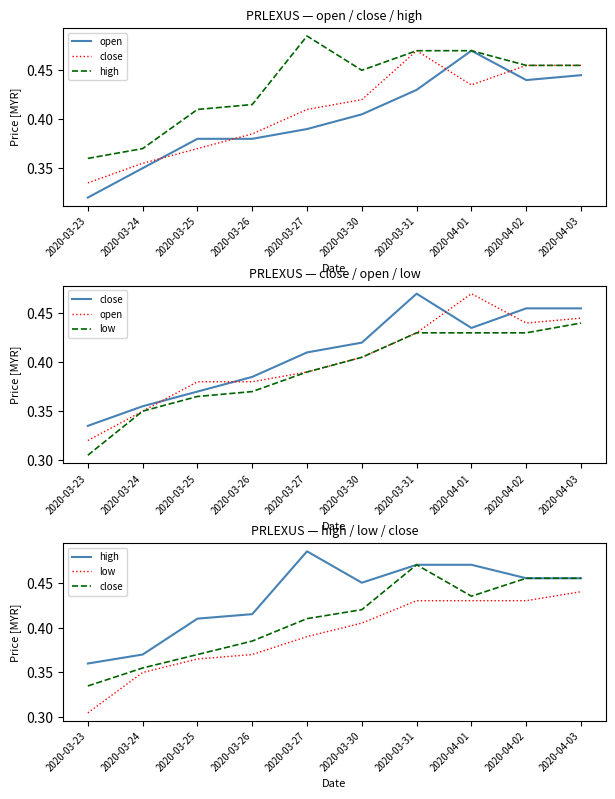

Reading left to right, extract all data points from this chart.

open: 0.3	0.3	0.4	0.4	0.4	0.4	0.4	0.5	0.4	0.4
close: 0.3	0.4	0.4	0.4	0.4	0.4	0.5	0.4	0.5	0.5
high: 0.4	0.4	0.4	0.4	0.5	0.5	0.5	0.5	0.5	0.5
low: 0.3	0.3	0.4	0.4	0.4	0.4	0.4	0.4	0.4	0.4